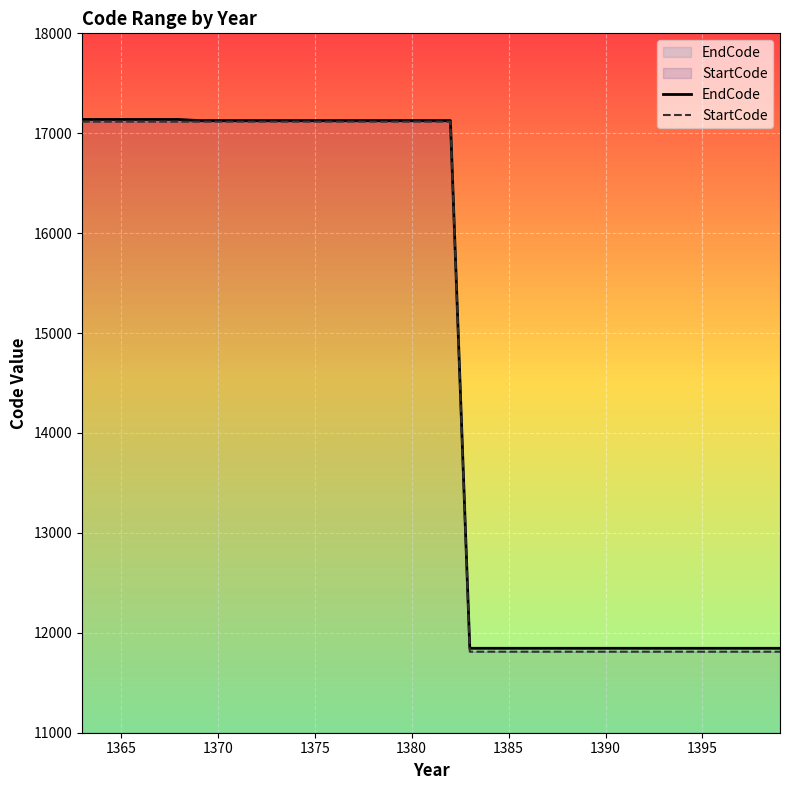

True or false: EndCode has more than 0 interior local peaks.

False